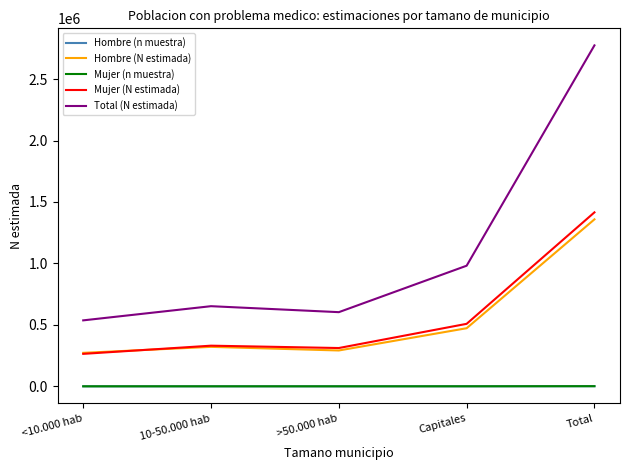

True or false: Hombre (n muestra) and Mujer (N estimada) intersect in this chart.

False